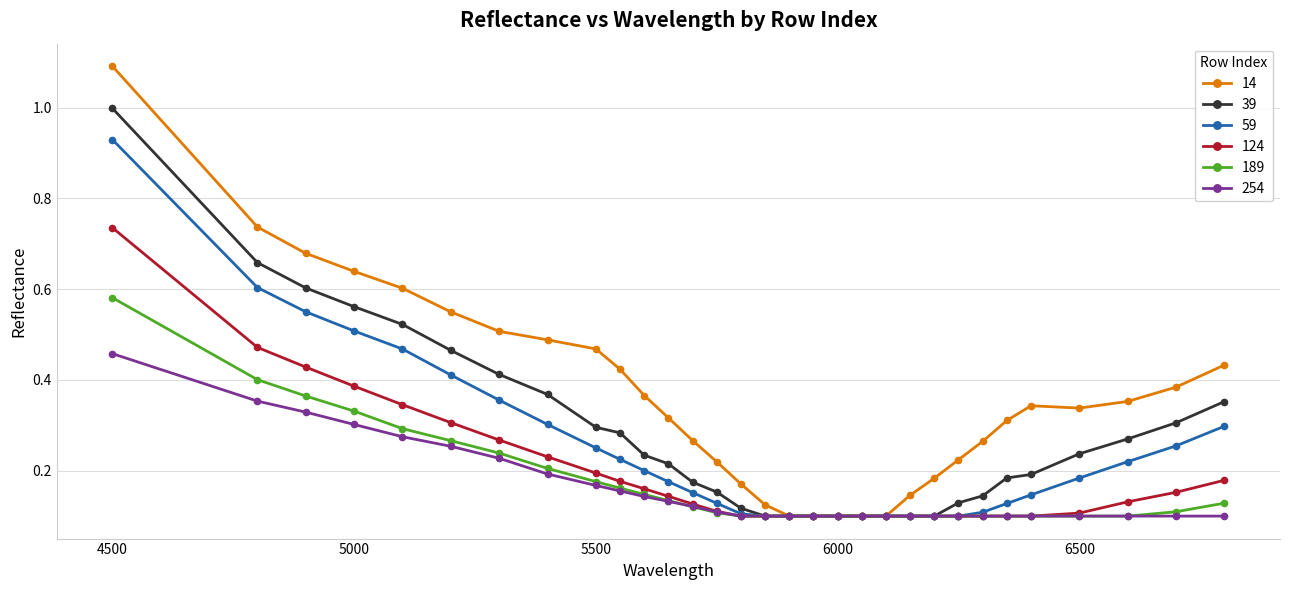

At how many categories does at least one series exceed 0?

31